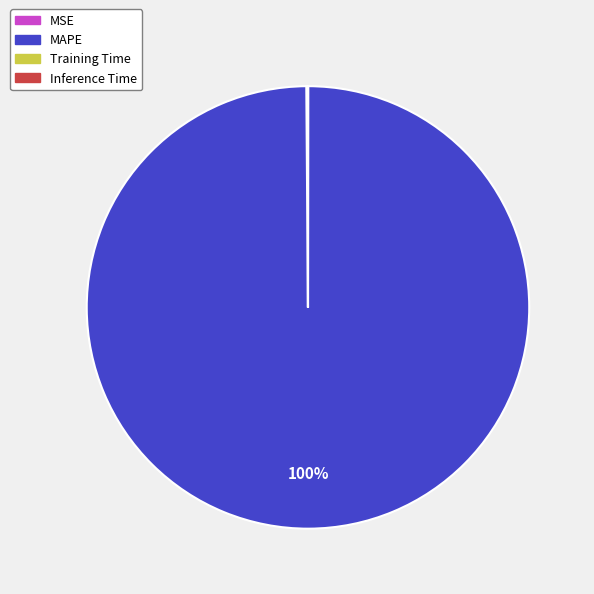

To the nearest percent, what is the average slice percentage?

25%